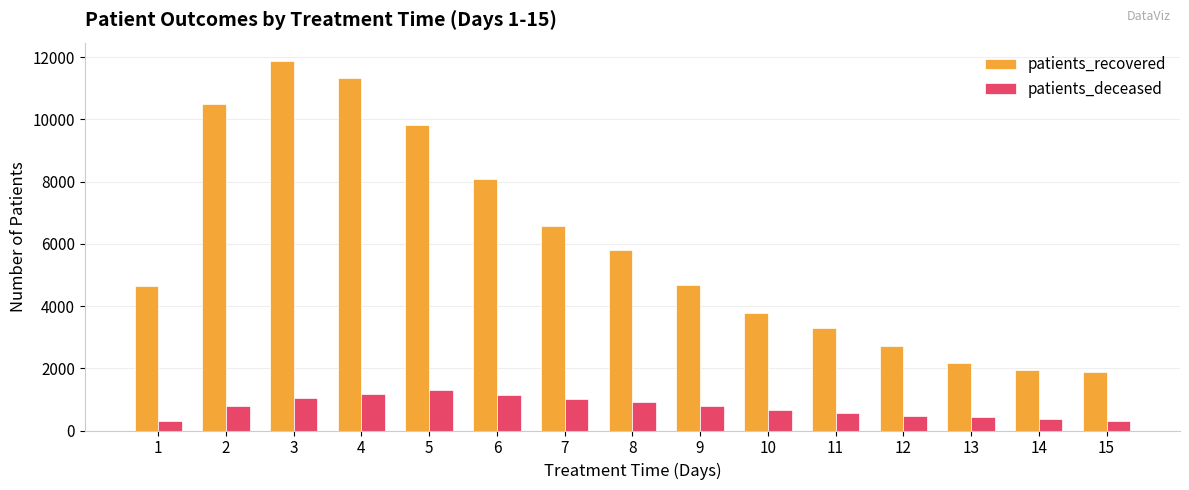

Which series has the largest total across all categories?

patients_recovered